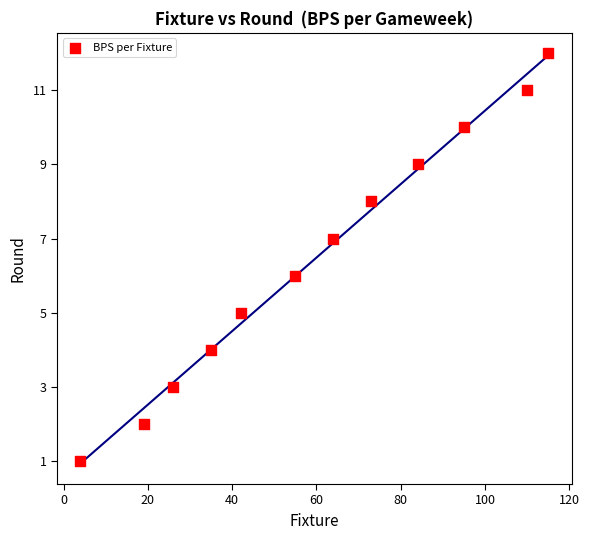

What is the average X value?

60